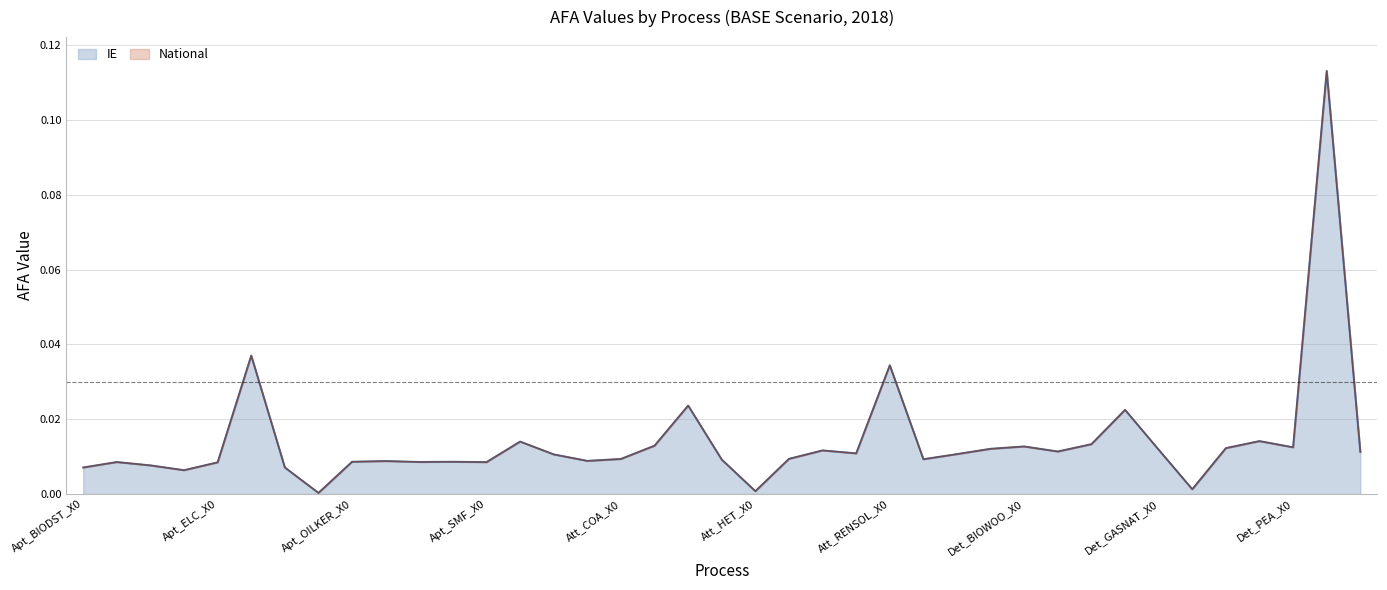

What is the sum of all National values?

0.5